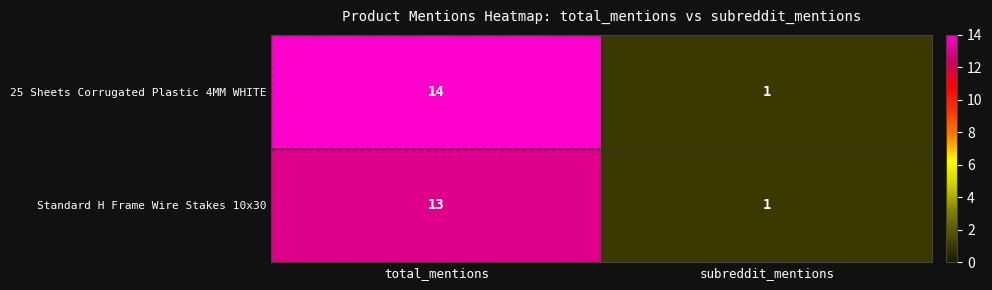

At which category does the chart reach its minimum across all series?

subreddit_mentions